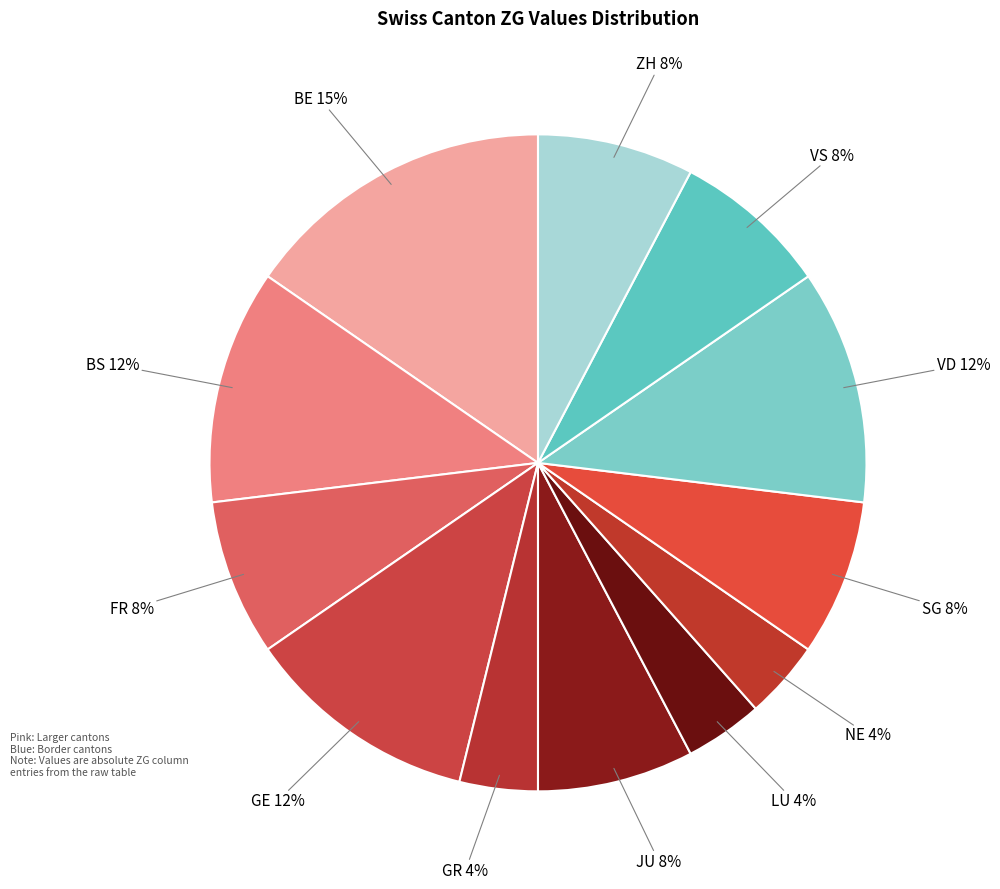

Count the number of slices in the pie.

12